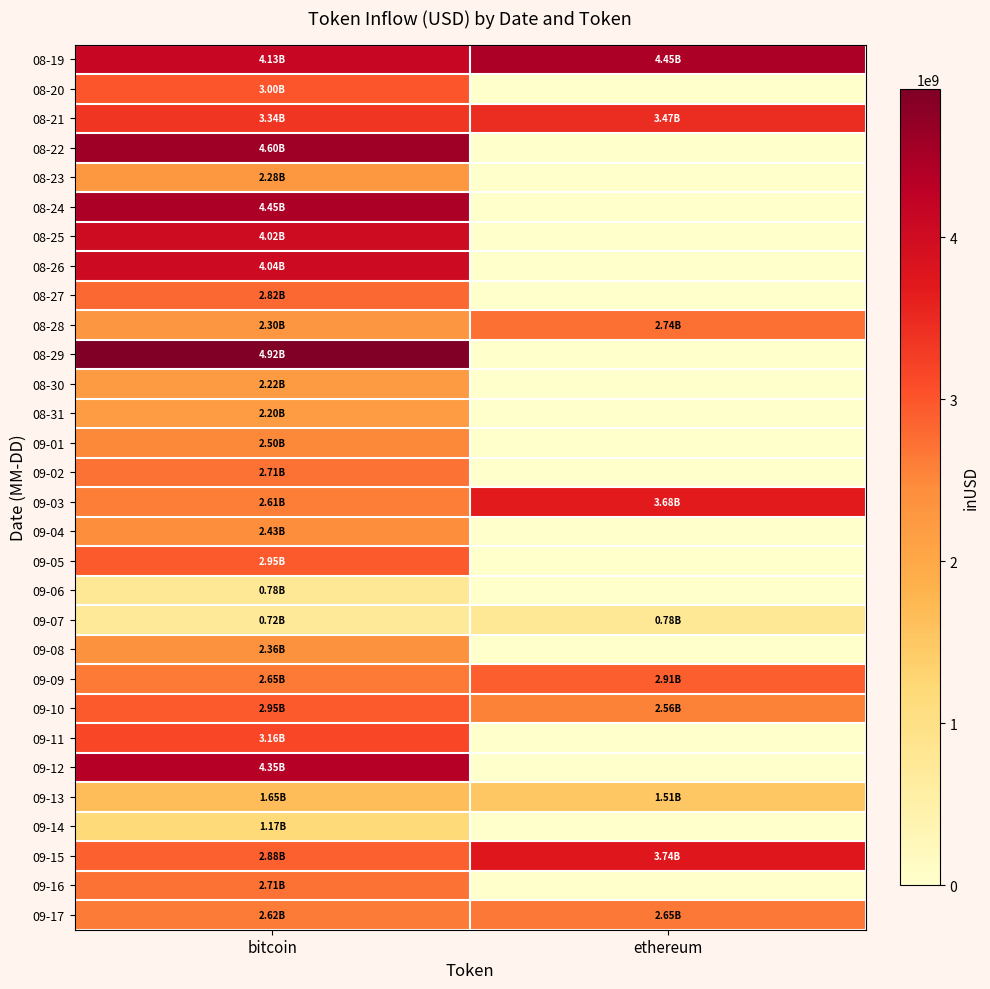

Reading left to right, list all the values displayed in this chart.

08-19: bitcoin=4130200174.8	ethereum=4446916731.7
08-20: bitcoin=2999935759.5	ethereum=0.0
08-21: bitcoin=3342877417.9	ethereum=3473896569.3
08-22: bitcoin=4603770784.0	ethereum=0.0
08-23: bitcoin=2277856288.1	ethereum=0.0
08-24: bitcoin=4450836547.6	ethereum=0.0
08-25: bitcoin=4016207202.4	ethereum=0.0
08-26: bitcoin=4044933795.5	ethereum=0.0
08-27: bitcoin=2820954319.2	ethereum=0.0
08-28: bitcoin=2302706214.0	ethereum=2739653766.6
08-29: bitcoin=4915020229.2	ethereum=0.0
08-30: bitcoin=2222160738.0	ethereum=0.0
08-31: bitcoin=2196954006.0	ethereum=0.0
09-01: bitcoin=2498440957.0	ethereum=0.0
09-02: bitcoin=2709949858.1	ethereum=0.0
09-03: bitcoin=2606873593.9	ethereum=3678478343.6
09-04: bitcoin=2427916926.3	ethereum=0.0
09-05: bitcoin=2952522513.1	ethereum=0.0
09-06: bitcoin=776539714.0	ethereum=0.0
09-07: bitcoin=720822592.4	ethereum=781300334.2
09-08: bitcoin=2363149563.1	ethereum=0.0
09-09: bitcoin=2647913586.7	ethereum=2905851000.1
09-10: bitcoin=2947664906.4	ethereum=2557386962.3
09-11: bitcoin=3157830769.6	ethereum=0.0
09-12: bitcoin=4352762190.4	ethereum=0.0
09-13: bitcoin=1654304568.3	ethereum=1507607005.8
09-14: bitcoin=1173926641.9	ethereum=0.0
09-15: bitcoin=2882099220.4	ethereum=3740249700.3
09-16: bitcoin=2708309939.7	ethereum=0.0
09-17: bitcoin=2618592875.8	ethereum=2651397990.6